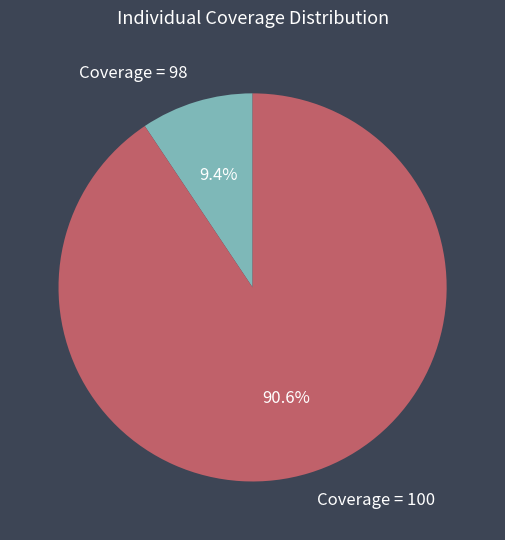

Rank the categories by value from highest to lowest.

Coverage = 100, Coverage = 98